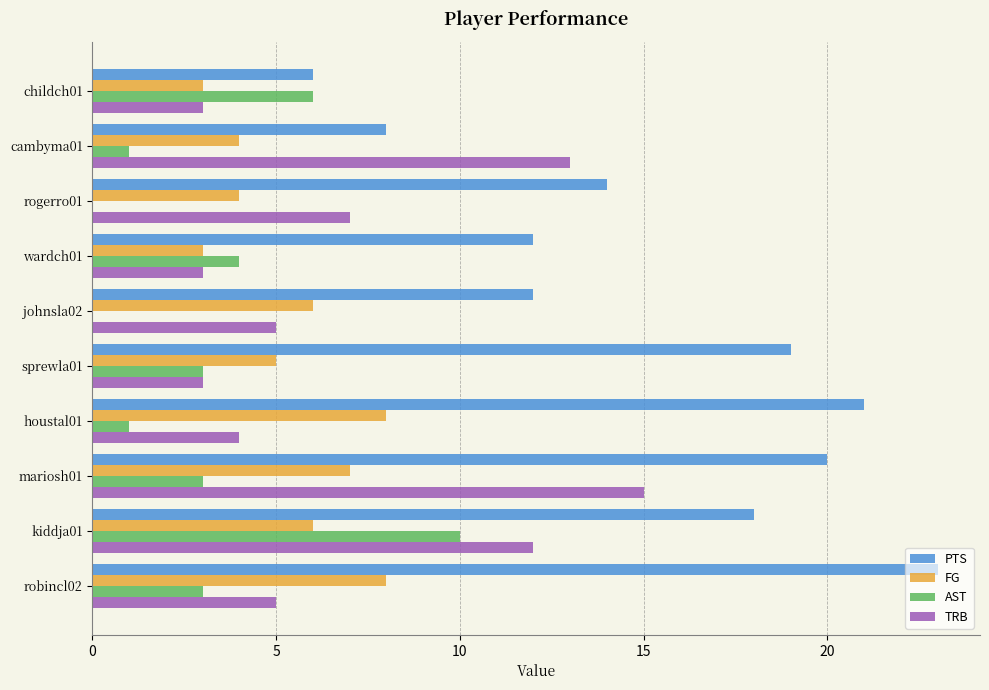

Which series changed the most between mariosh01 and houstal01?

TRB